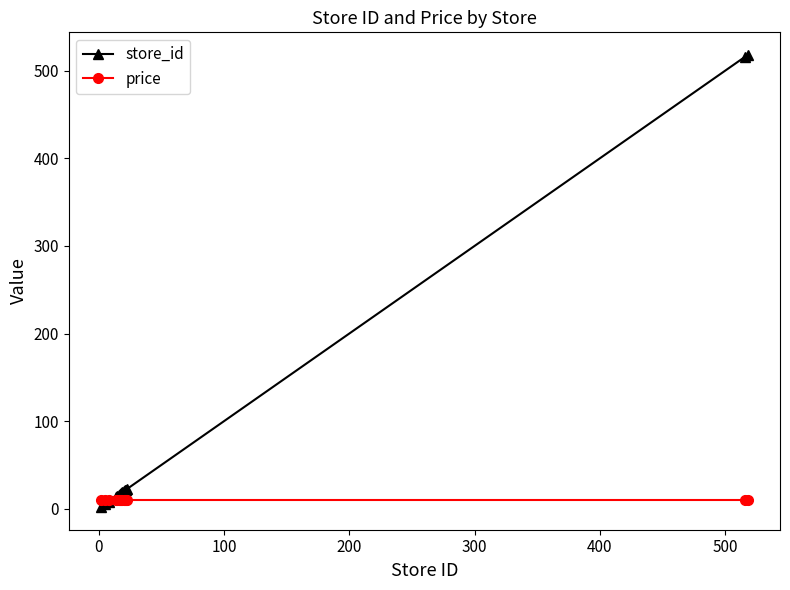

Rank the series by their maximum value, from highest to lowest.

store_id, price